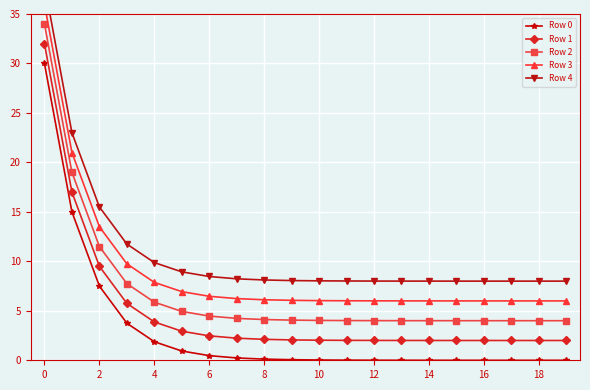

Is it true that Row 4 equals 8.0 at 14?

True